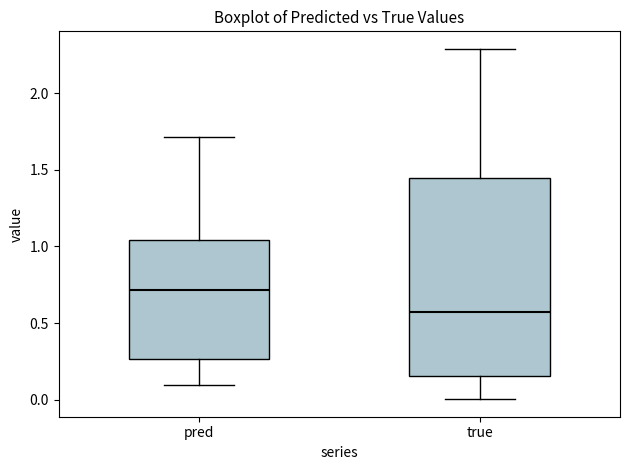

Reading left to right, transcribe this box plot: for each box, give where its median line is, the range the box spans, and where its two whiskers end, as read against the y-axis. The values are not printed on the chart, so give them approximately, as read against the axis.

pred: median 0.70, box 0.25 to 1.05, whiskers 0.10 to 1.70
true: median 0.60, box 0.15 to 1.45, whiskers 0.00 to 2.30